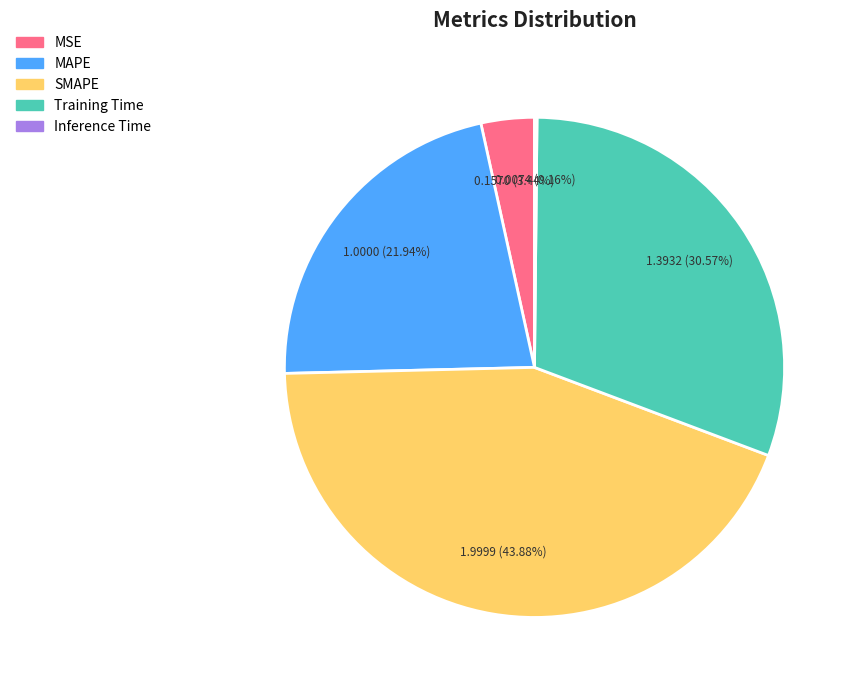

To the nearest percent, what is the average slice percentage?

20%